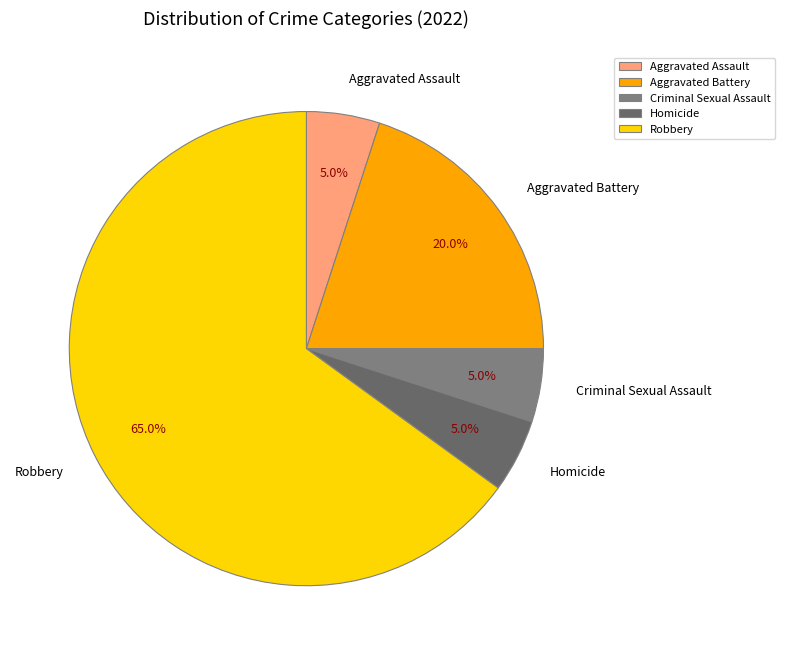

Do Homicide and Aggravated Assault together represent more than half of the pie?

No